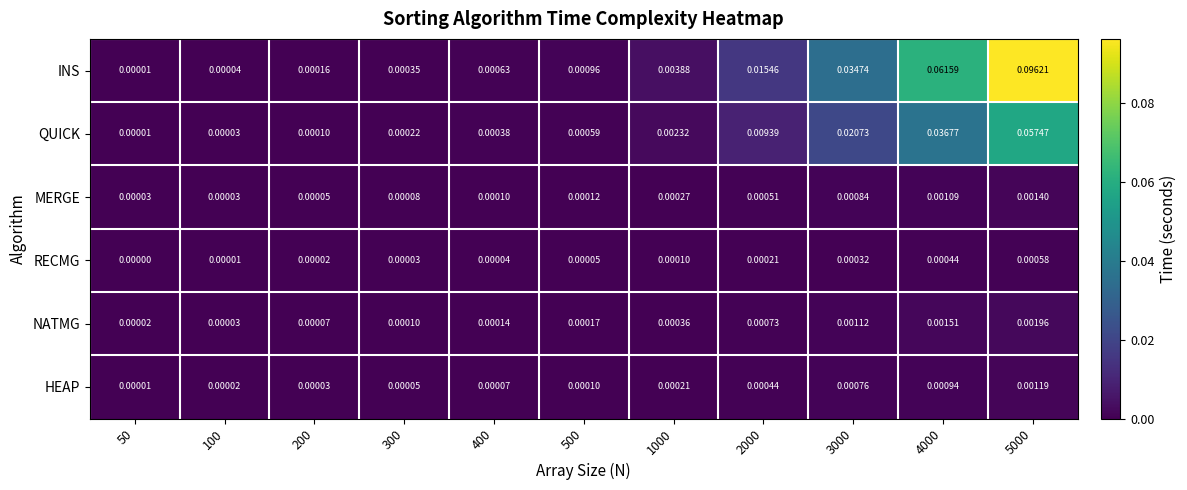

At 4000, list the series in order from largest to smallest.

INS, QUICK, NATMG, MERGE, HEAP, RECMG